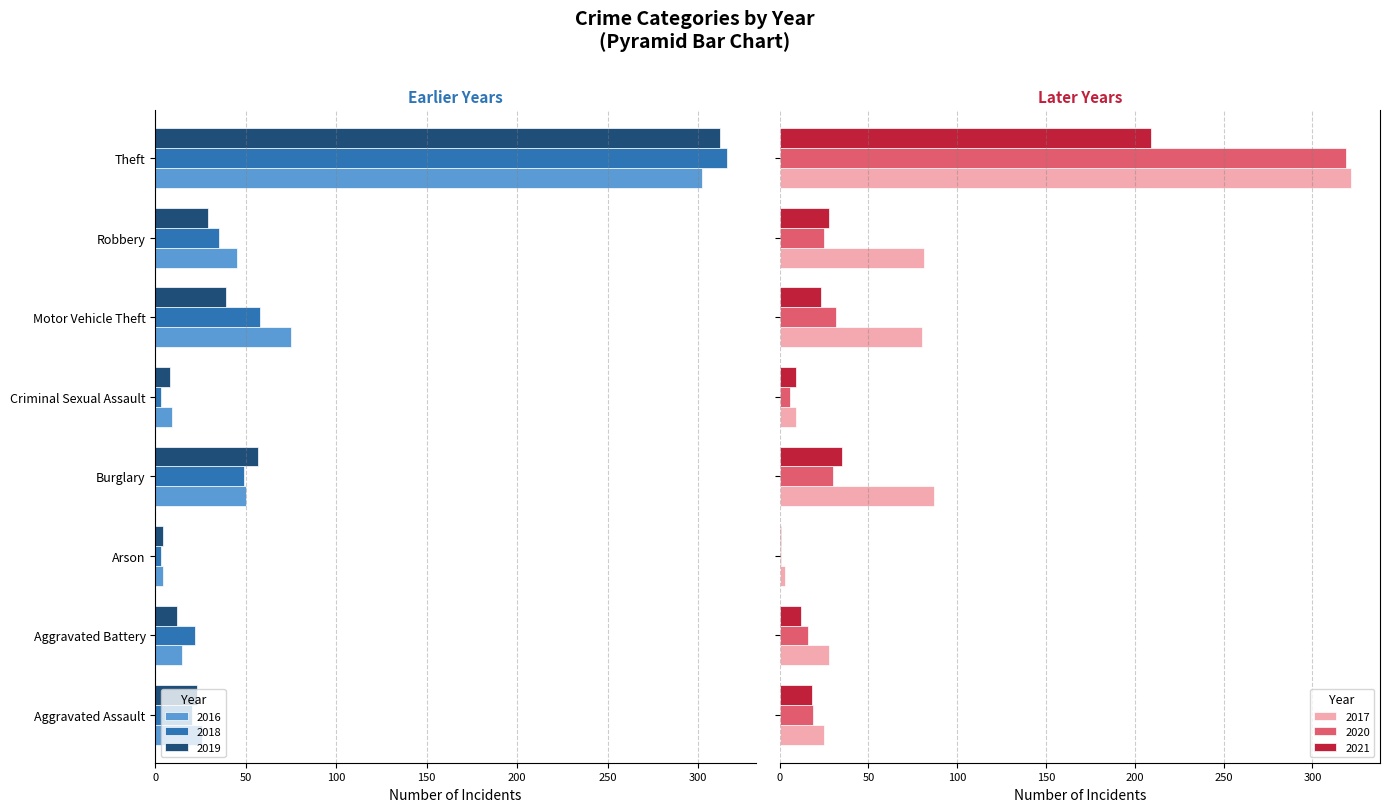

Reading left to right, transcribe all the data shown in this chart.

2016: Aggravated Assault=-26	Aggravated Battery=-15	Arson=-4	Burglary=-50	Criminal Sexual Assault=-9	Motor Vehicle Theft=-75	Robbery=-45	Theft=-302
2018: Aggravated Assault=-20	Aggravated Battery=-22	Arson=-3	Burglary=-49	Criminal Sexual Assault=-3	Motor Vehicle Theft=-58	Robbery=-35	Theft=-316
2019: Aggravated Assault=-23	Aggravated Battery=-12	Arson=-4	Burglary=-57	Criminal Sexual Assault=-8	Motor Vehicle Theft=-39	Robbery=-29	Theft=-312
2021: Aggravated Assault=18	Aggravated Battery=12	Arson=1	Burglary=35	Criminal Sexual Assault=9	Motor Vehicle Theft=23	Robbery=28	Theft=209
2020: Aggravated Assault=19	Aggravated Battery=16	Arson=1	Burglary=30	Criminal Sexual Assault=6	Motor Vehicle Theft=32	Robbery=25	Theft=319
2017: Aggravated Assault=25	Aggravated Battery=28	Arson=3	Burglary=87	Criminal Sexual Assault=9	Motor Vehicle Theft=80	Robbery=81	Theft=322